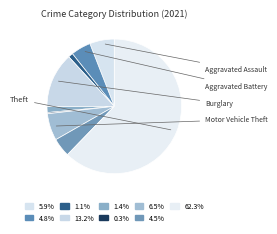

Which slice is the largest?

Theft